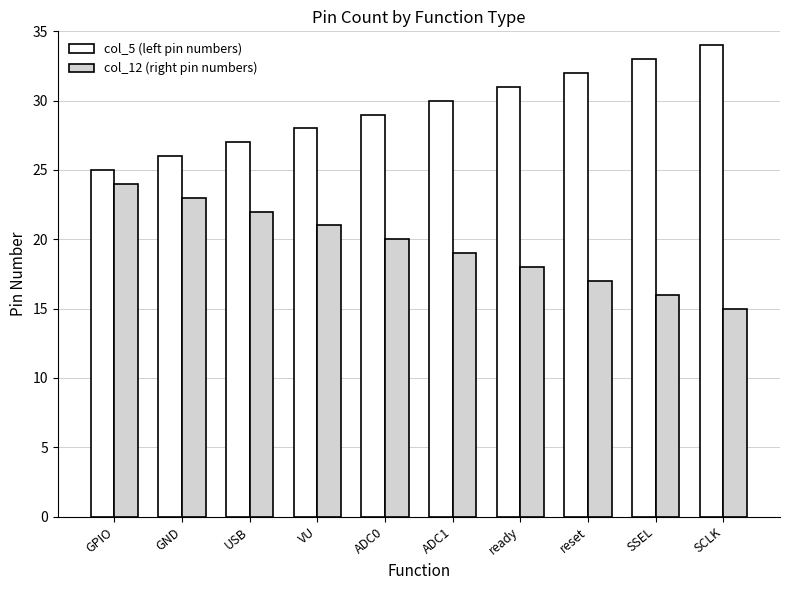

List the series in order of their peak value, lowest first.

col_12 (right pin numbers), col_5 (left pin numbers)